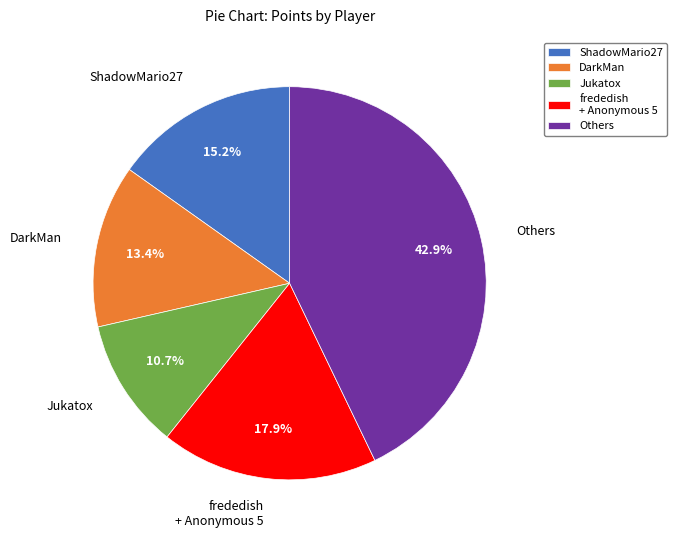

How many slices are in this pie chart?

5